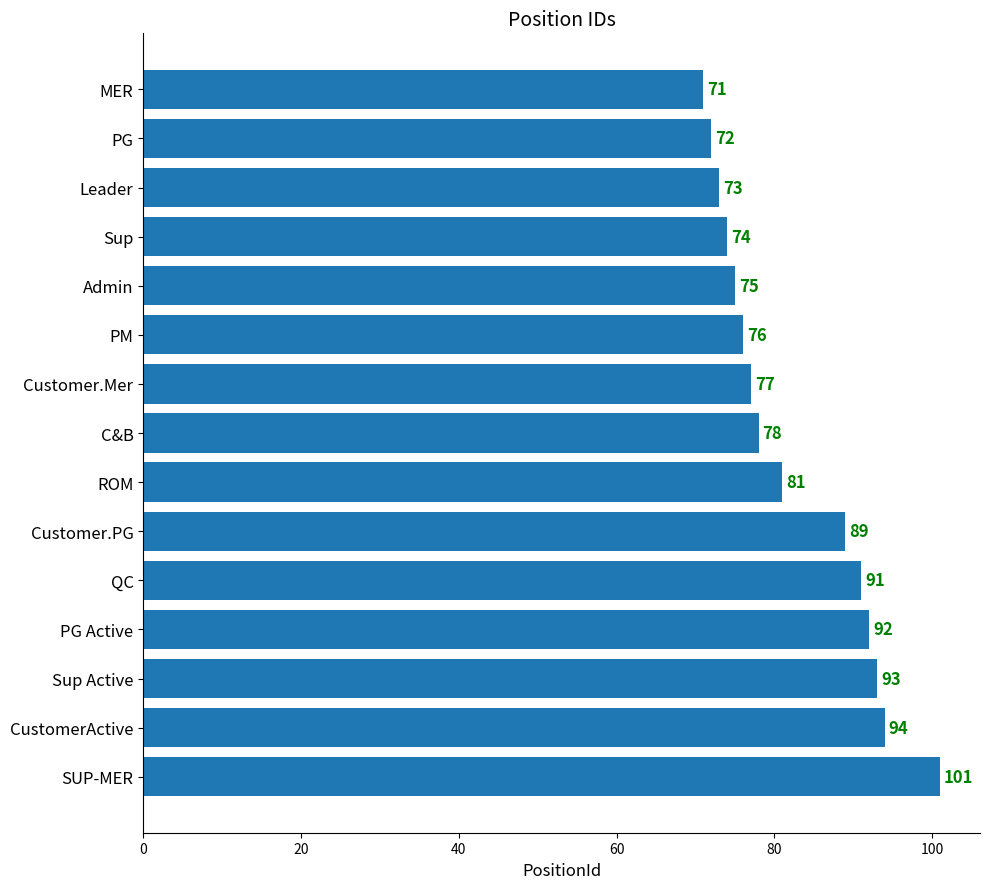

How many data points are less than 78?

7